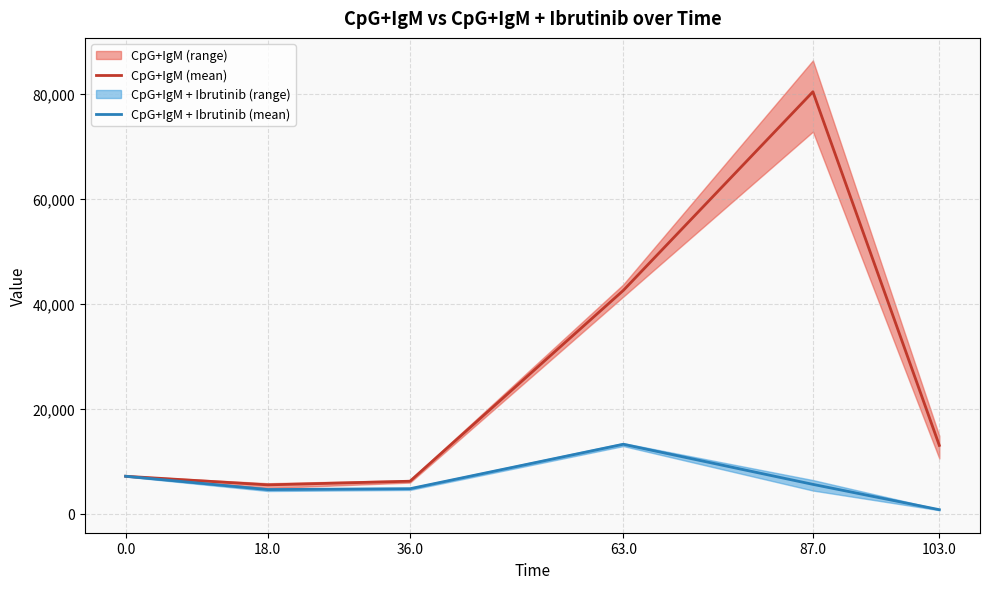

True or false: CpG+IgM (mean) and CpG+IgM + Ibrutinib (mean) intersect in this chart.

False